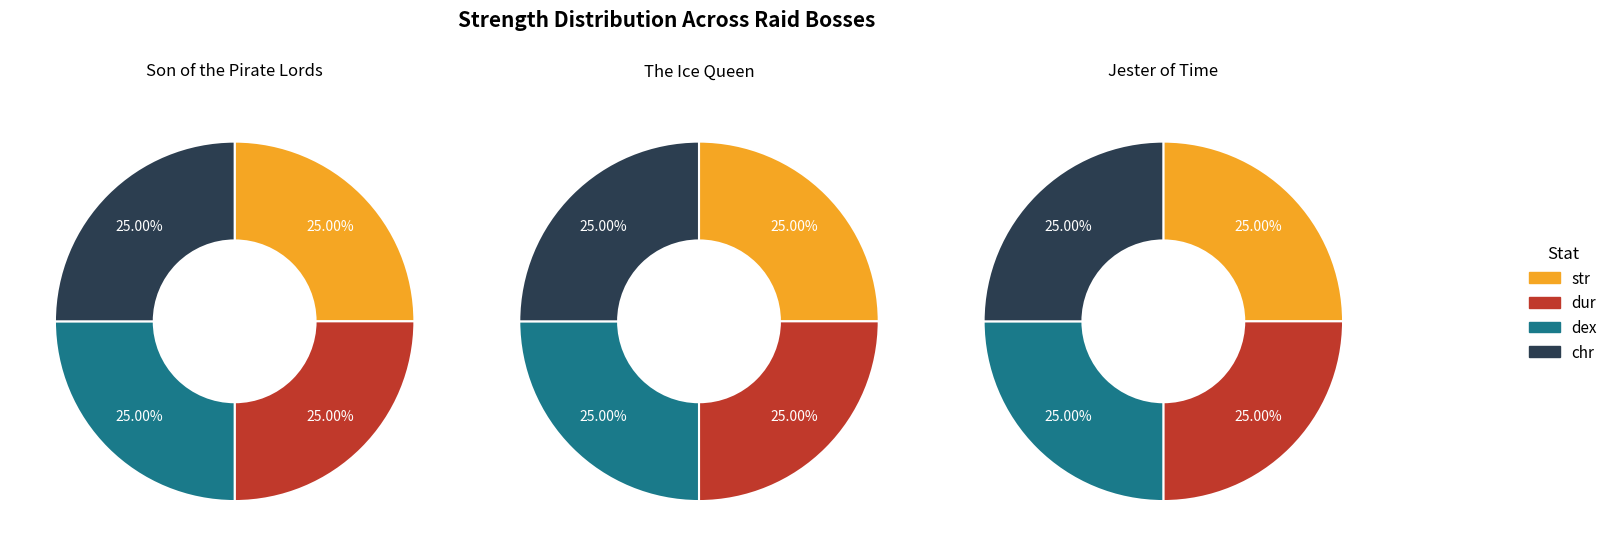

Combined, do Jester of Time and The Ice Queen account for over 50%?

Yes